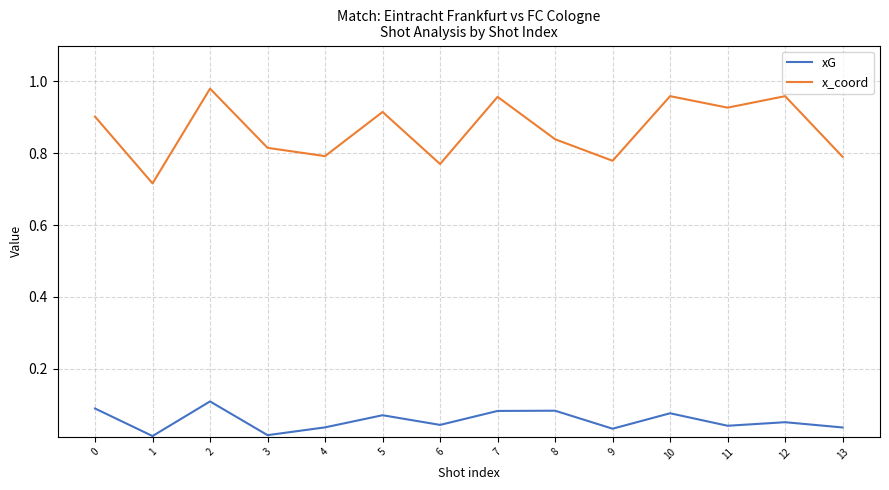

Between 1 and 3, which series saw the biggest shift?

x_coord